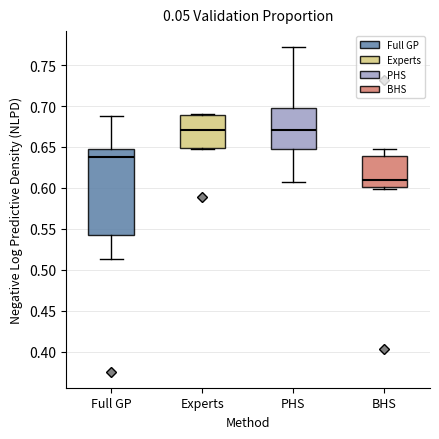

Comparing the boxes themselves (not the whiskers), which one is the tallest?

Full GP